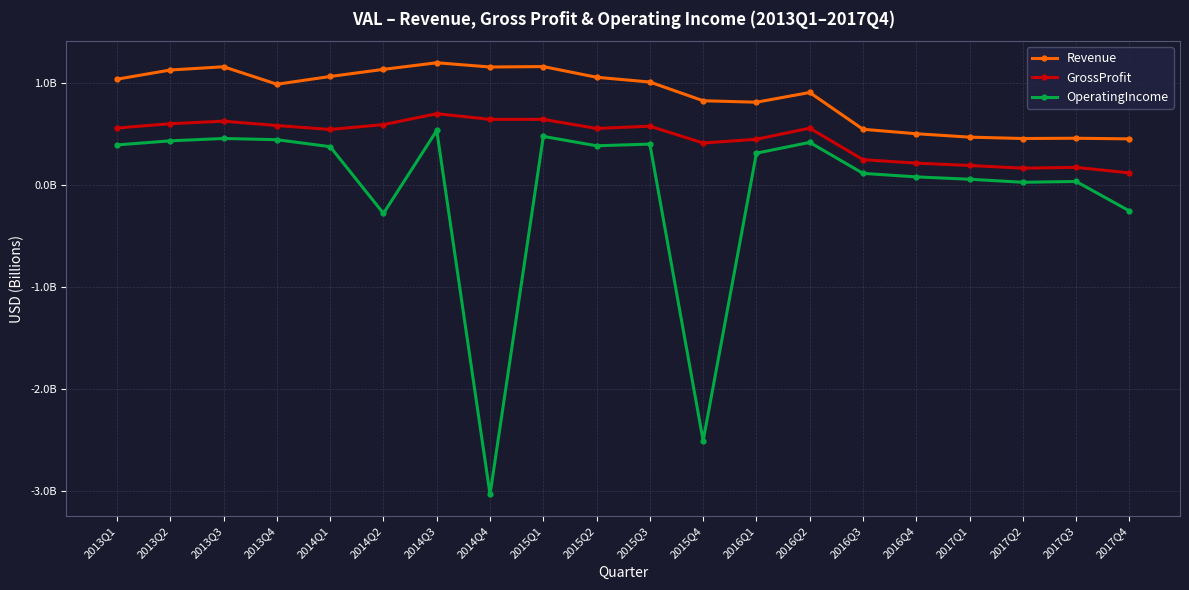

What is the total value across all series at 2014Q1?

2.0